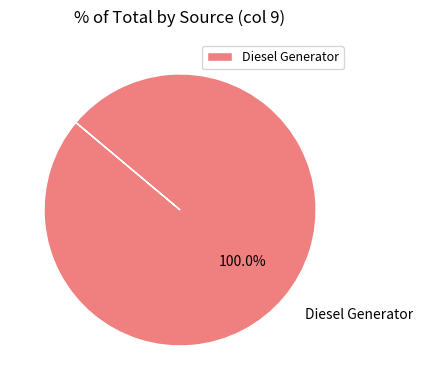

Which slice represents more than half of the pie?

Diesel Generator